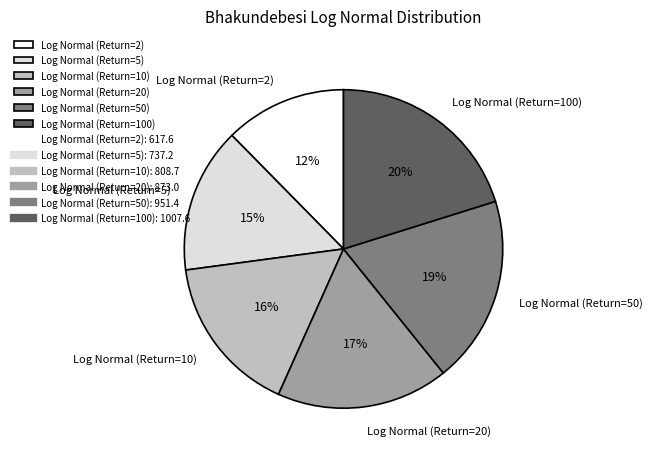

The Log Normal (Return=20) slice represents 31% of the pie. True or false?

False